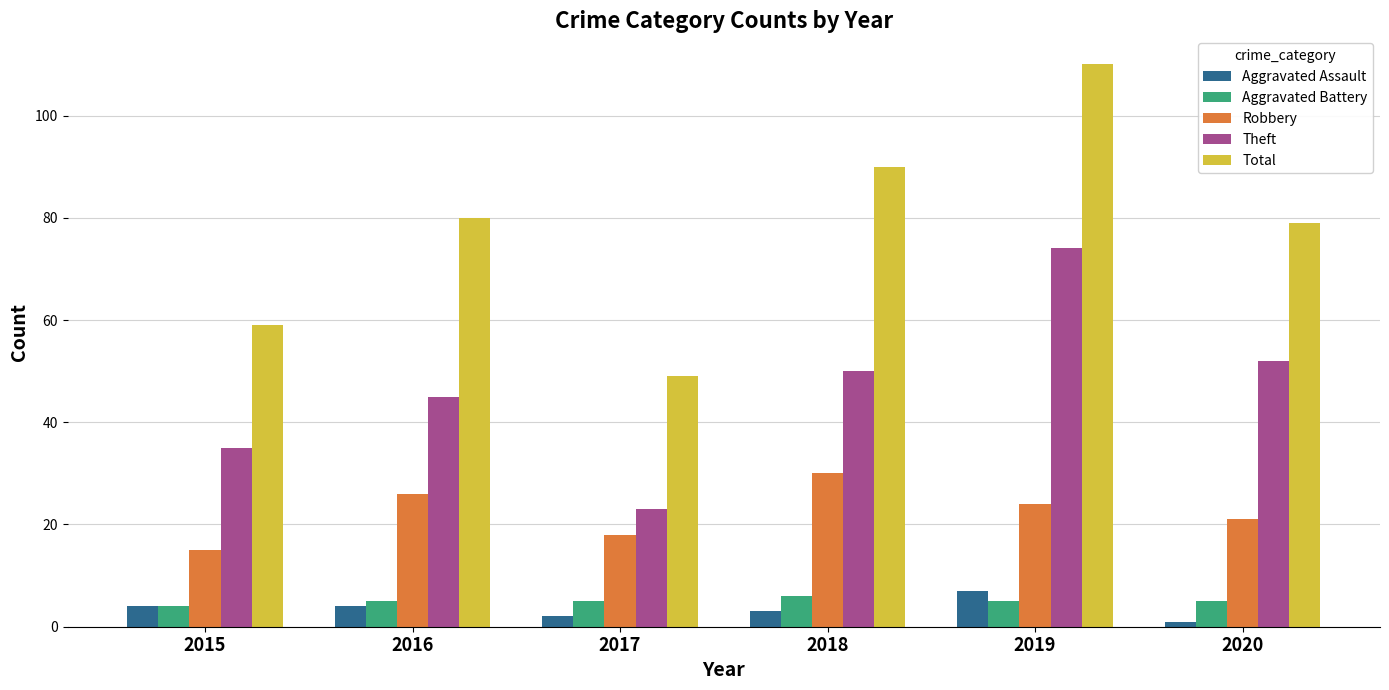

How many Robbery values are between 18 and 26?

4